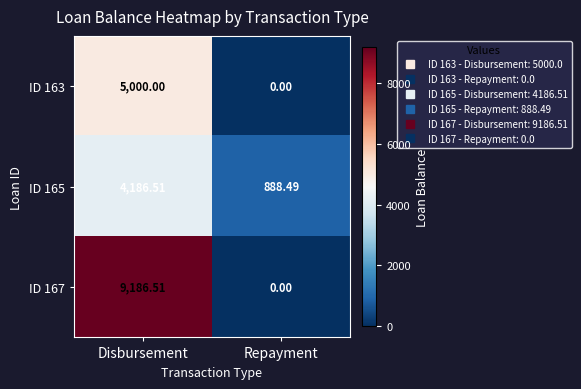

Count the number of data series in this chart.

3